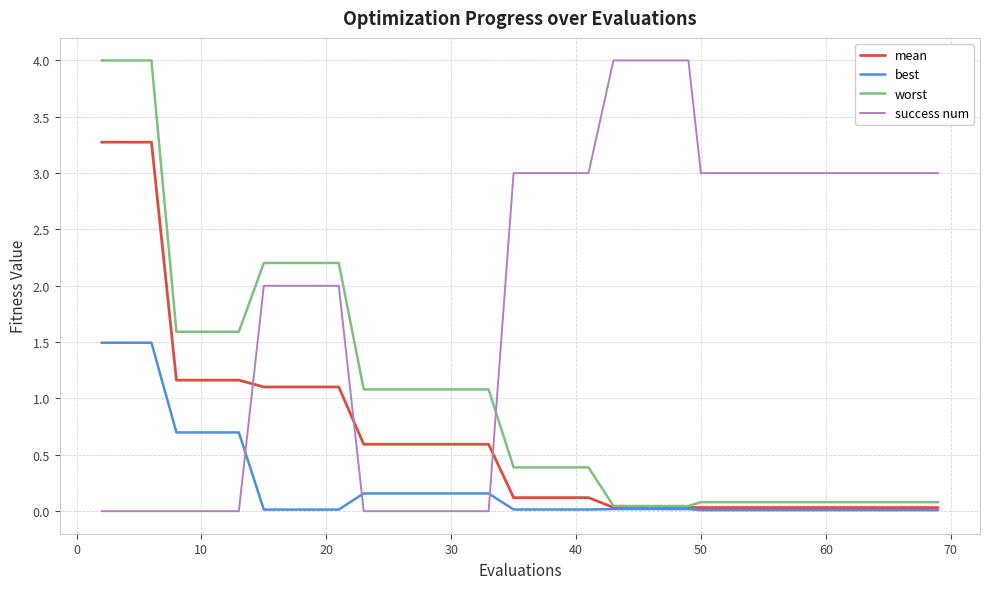

How many times do success num and mean cross each other?

3